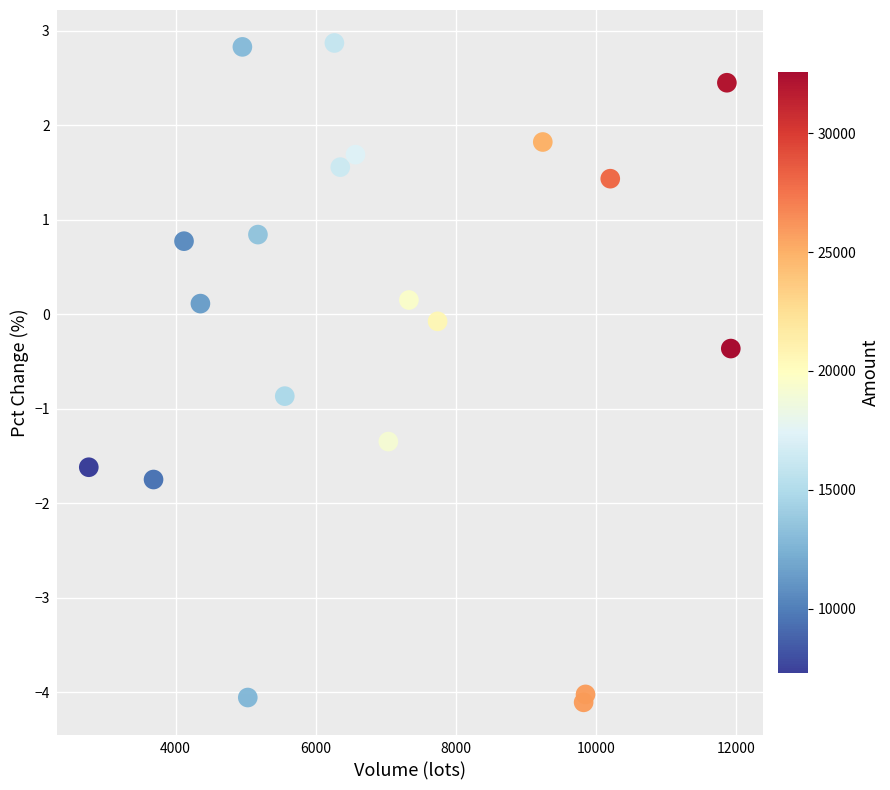

What is the range of X values (max minus min)?

9162.1